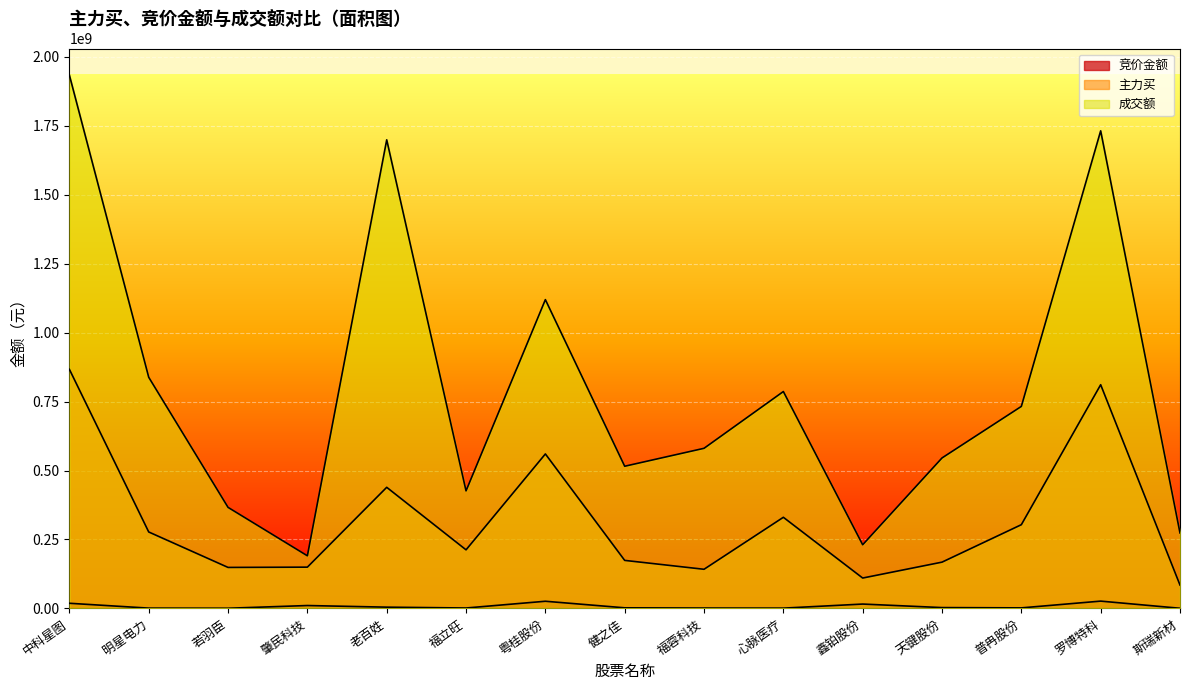

How many series are shown in this chart?

3